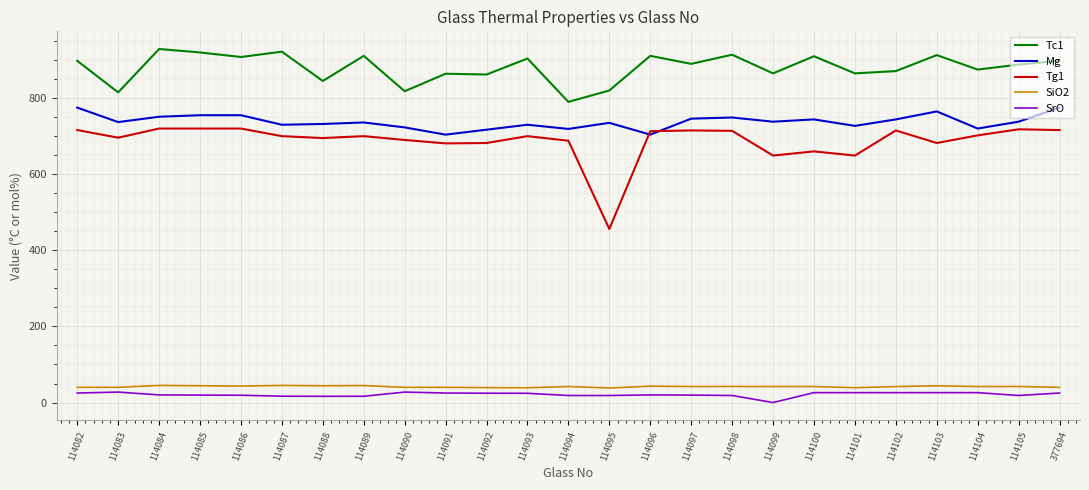

Does the chart have visible grid lines?

Yes